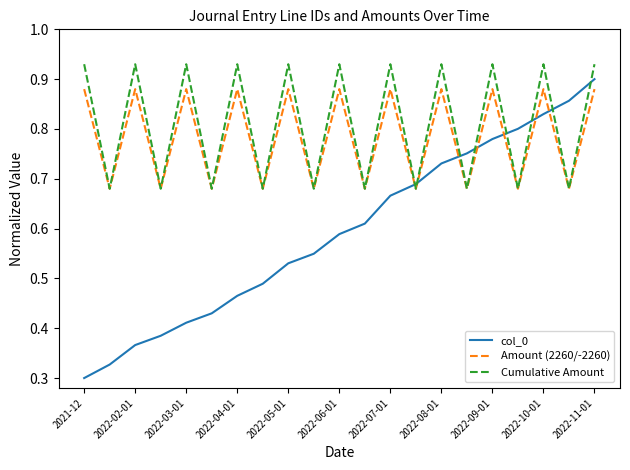

What are all the series names shown in the legend?

col_0, Amount (2260/-2260), Cumulative Amount